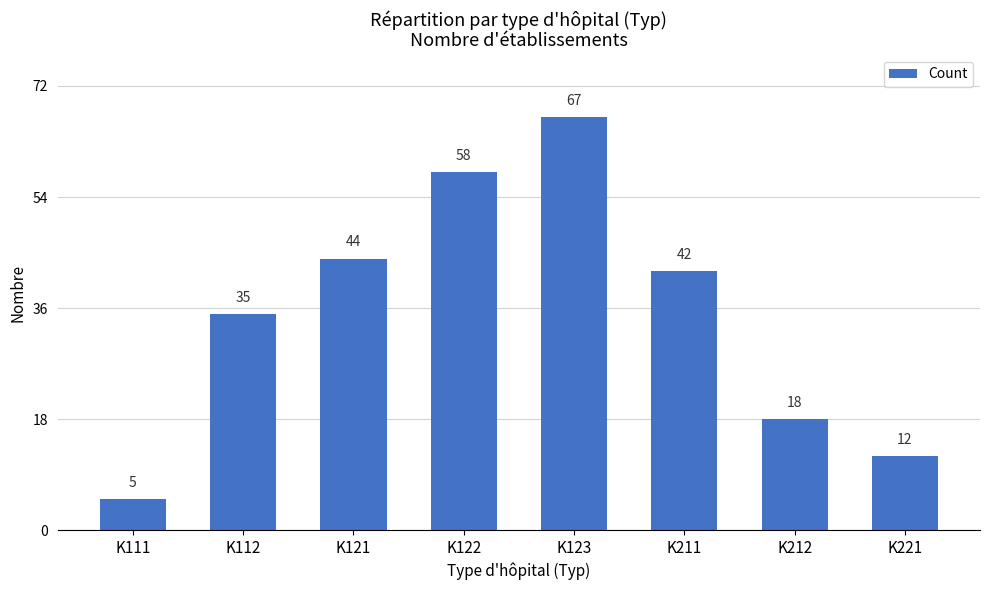

What is the sum of all values?

281